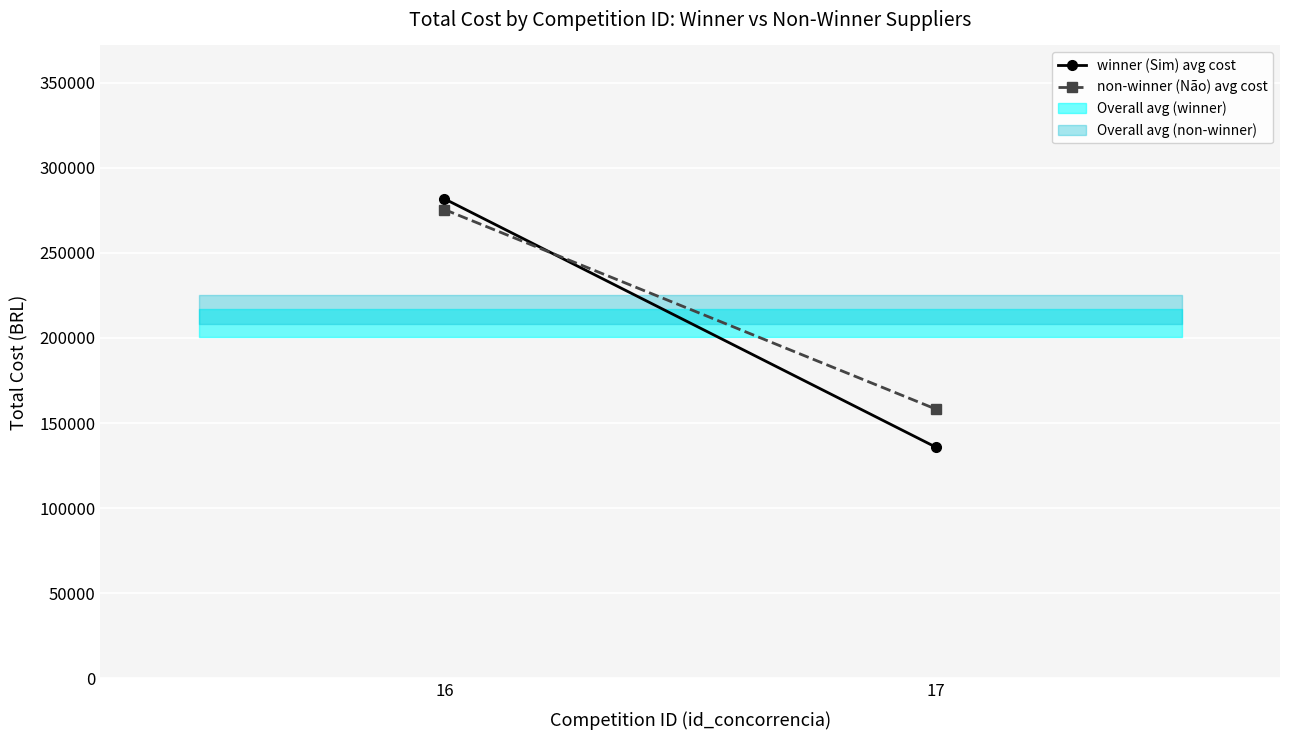

What is the value of the winner (Sim) avg cost point at the 2nd from the left?

135799.9